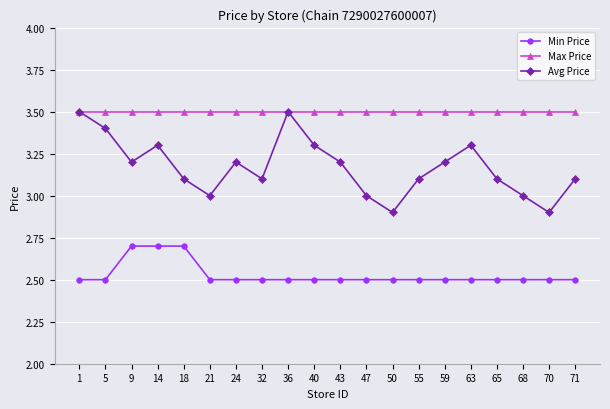

What is the difference between the maximum and minimum values in the Min Price series?

0.2